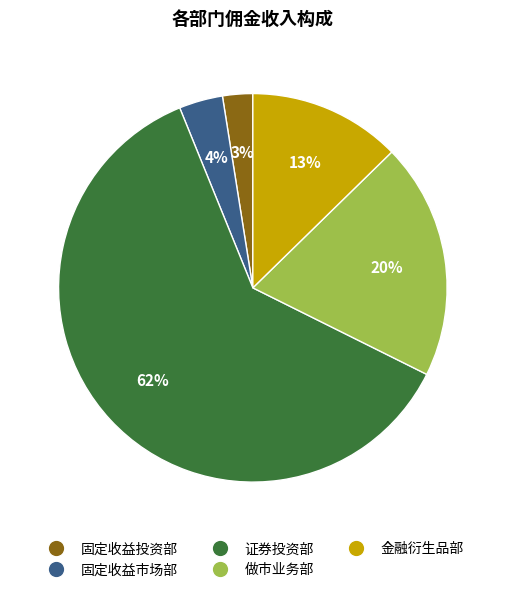

Which has a higher value, 金融衍生品部 or 做市业务部?

做市业务部